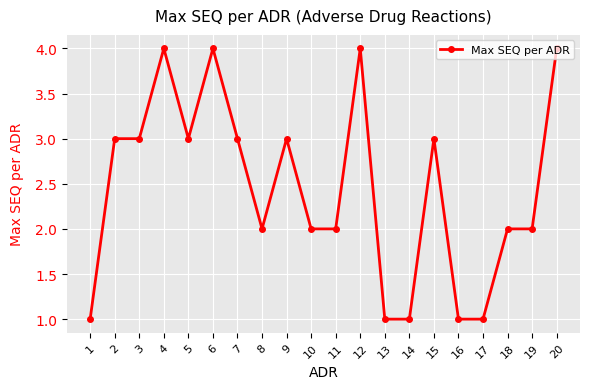

Is it true that the value at 17 is 2?

False